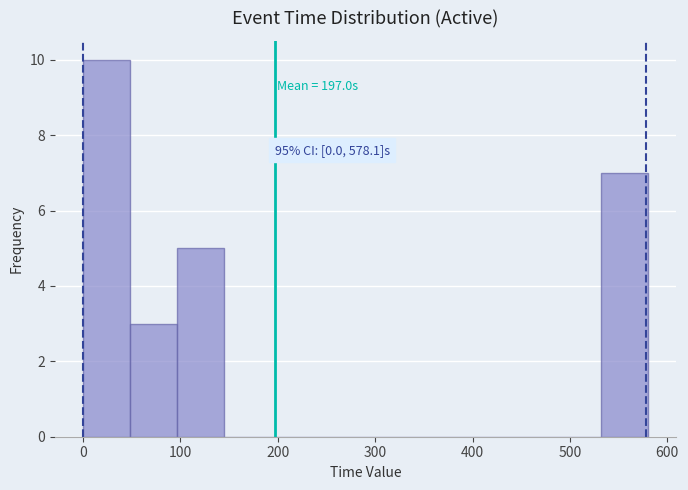

Which range on the x-axis has the tallest bar?

0 to 50